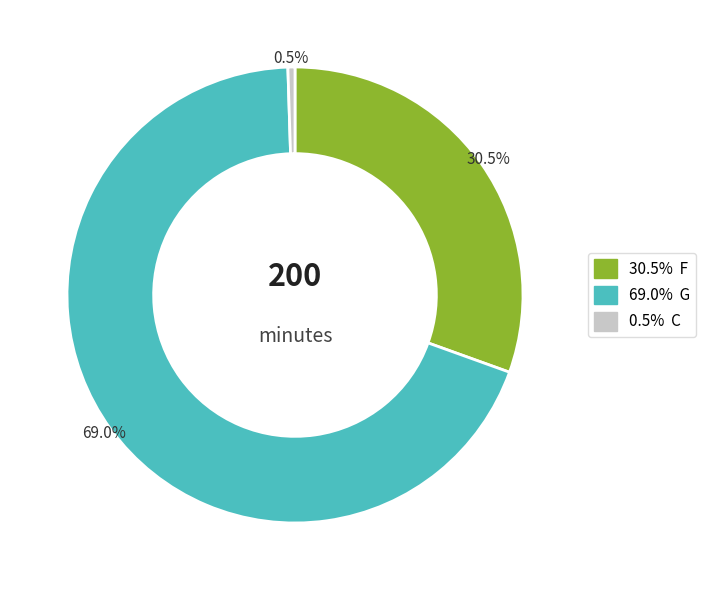

Does any single category account for the majority?

Yes